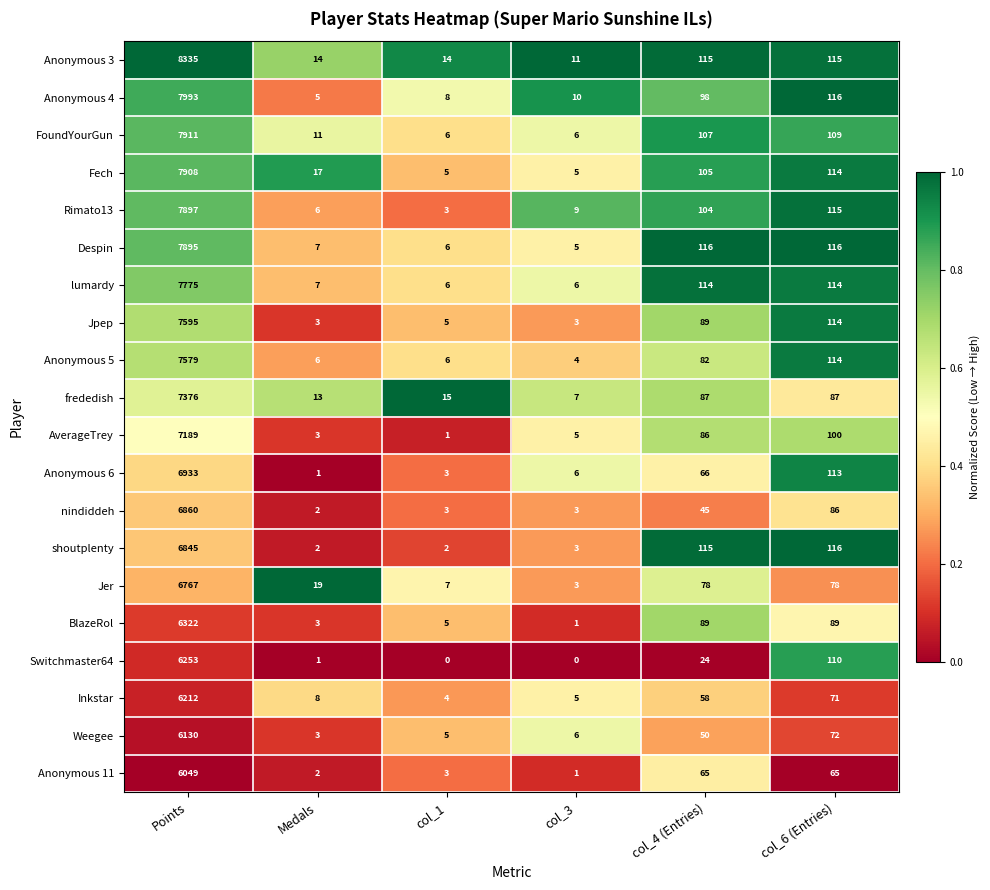

List the series in order of their peak value, lowest first.

Anonymous 11, Weegee, Inkstar, Switchmaster64, BlazeRol, Jer, shoutplenty, nindiddeh, Anonymous 6, AverageTrey, frededish, Anonymous 5, Jpep, lumardy, Despin, Rimato13, Fech, FoundYourGun, Anonymous 4, Anonymous 3